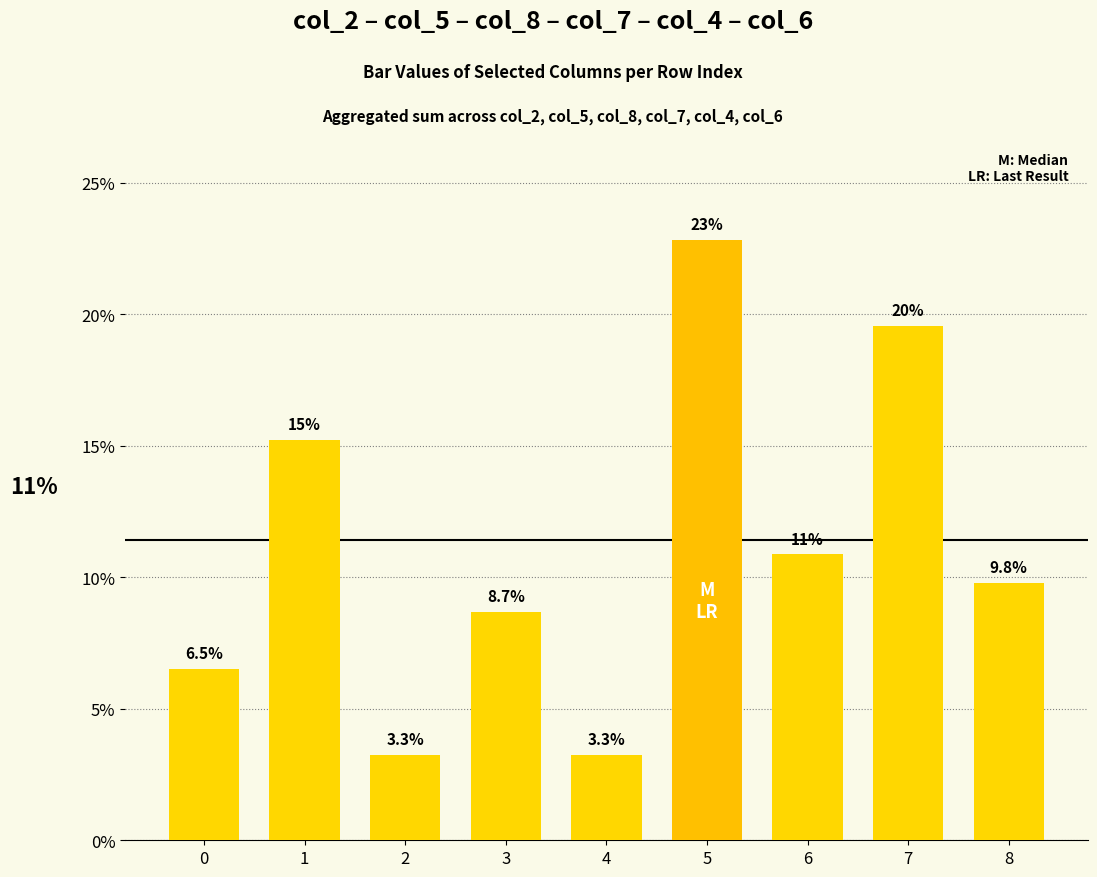

Which category has the highest value across all series?

5